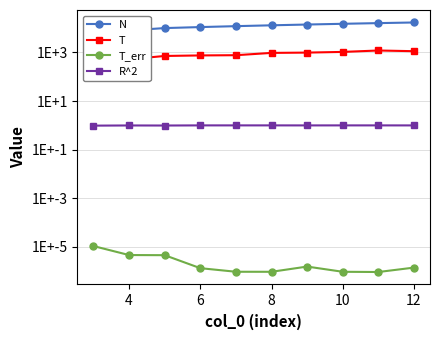

List the series in order of their peak value, lowest first.

T_err, R^2, T, N